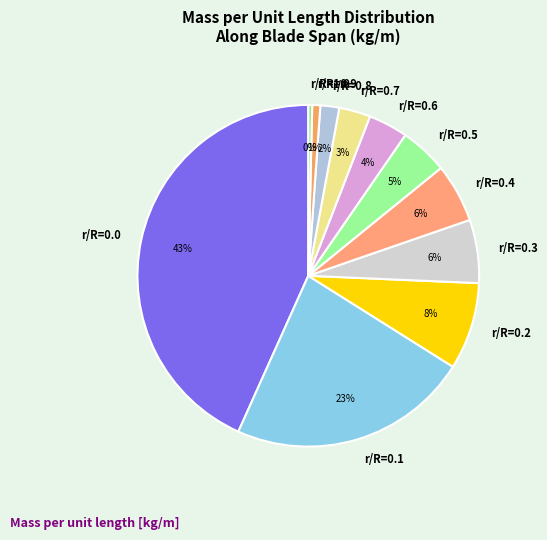

Is there any slice that represents more than half of the pie?

No